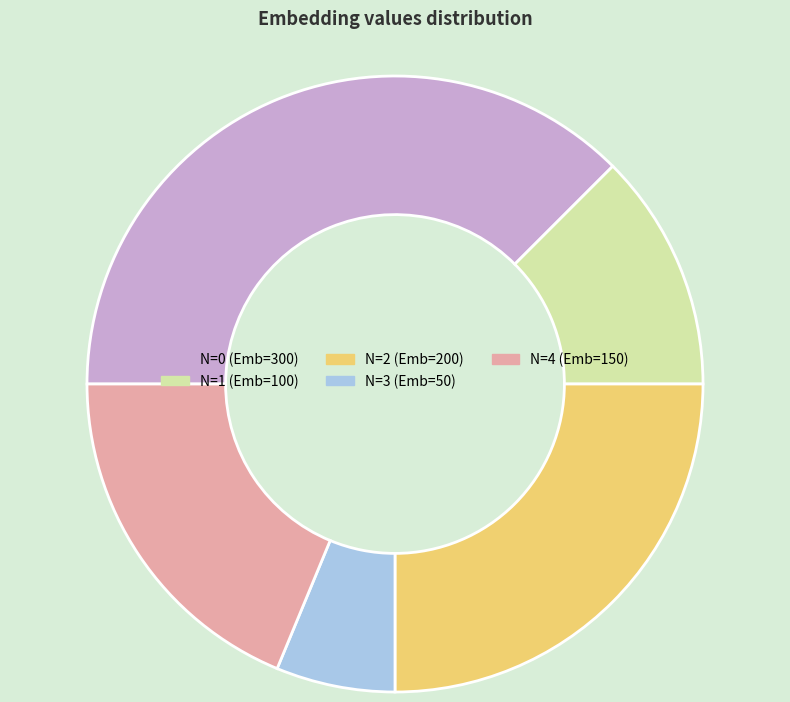

Does any single category account for the majority?

No